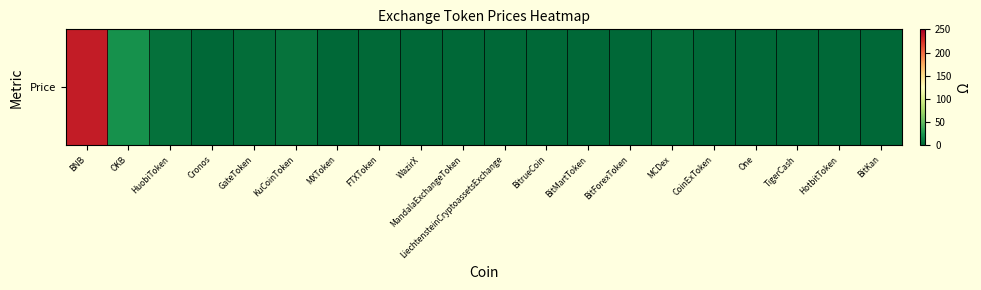

What is the difference between the maximum and minimum values?

235.3